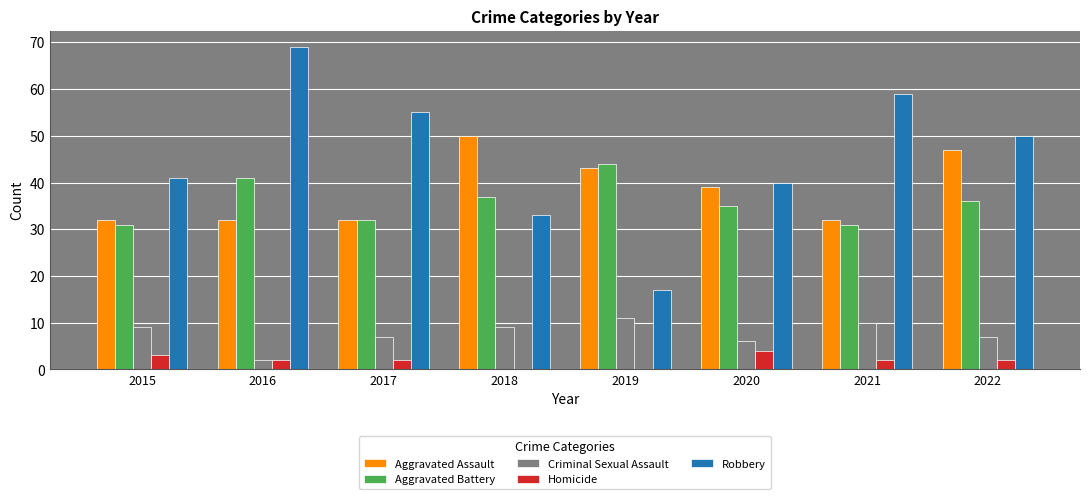

At which category is the sum across all series the highest?

2016